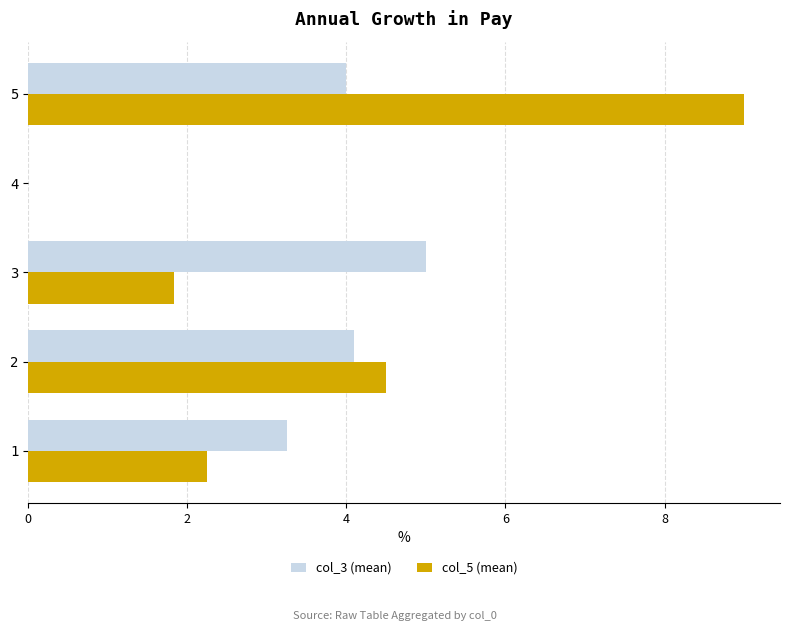

The col_3 (mean) series shows 8.0 at 4. True or false?

False